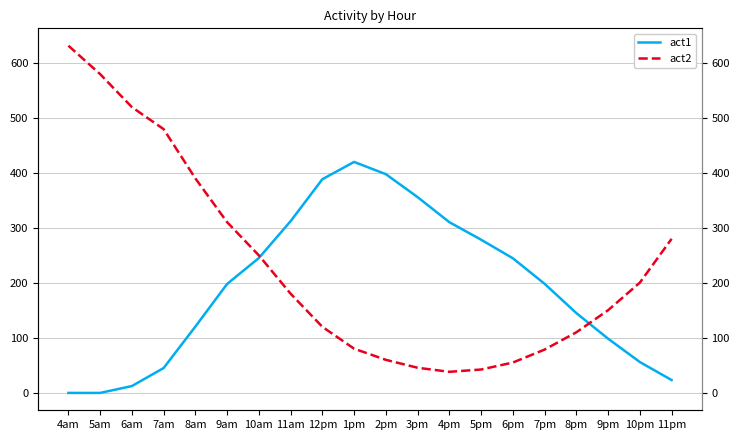

Is the value of act2 at 12pm greater than the value of act1 at 9am?

No